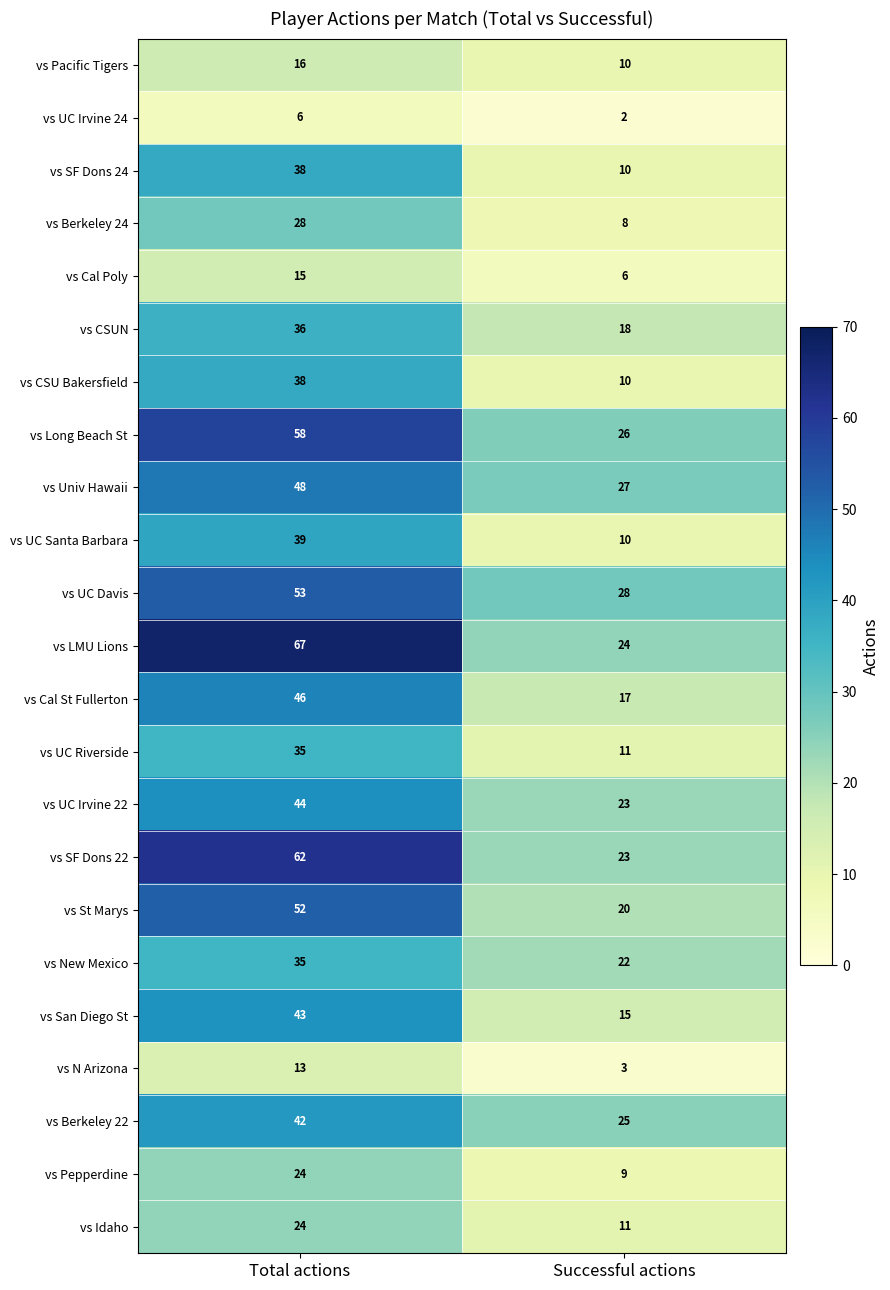

What is the total value across all series at Total actions?

862